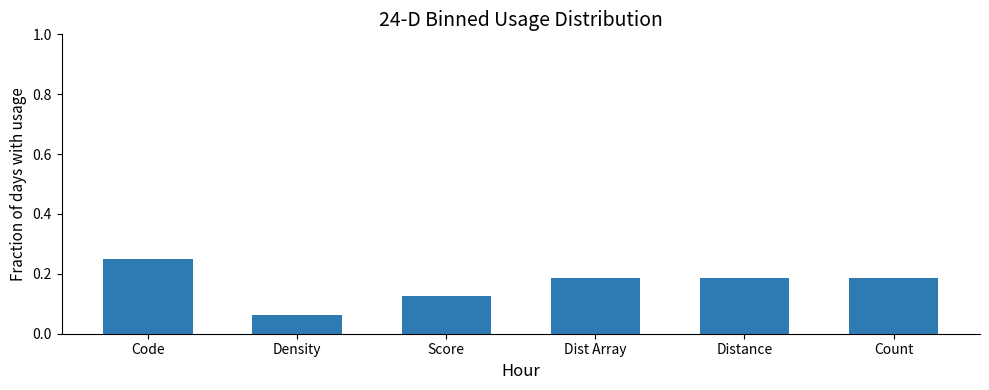

What is the label of the 2nd bar from the right?

Distance